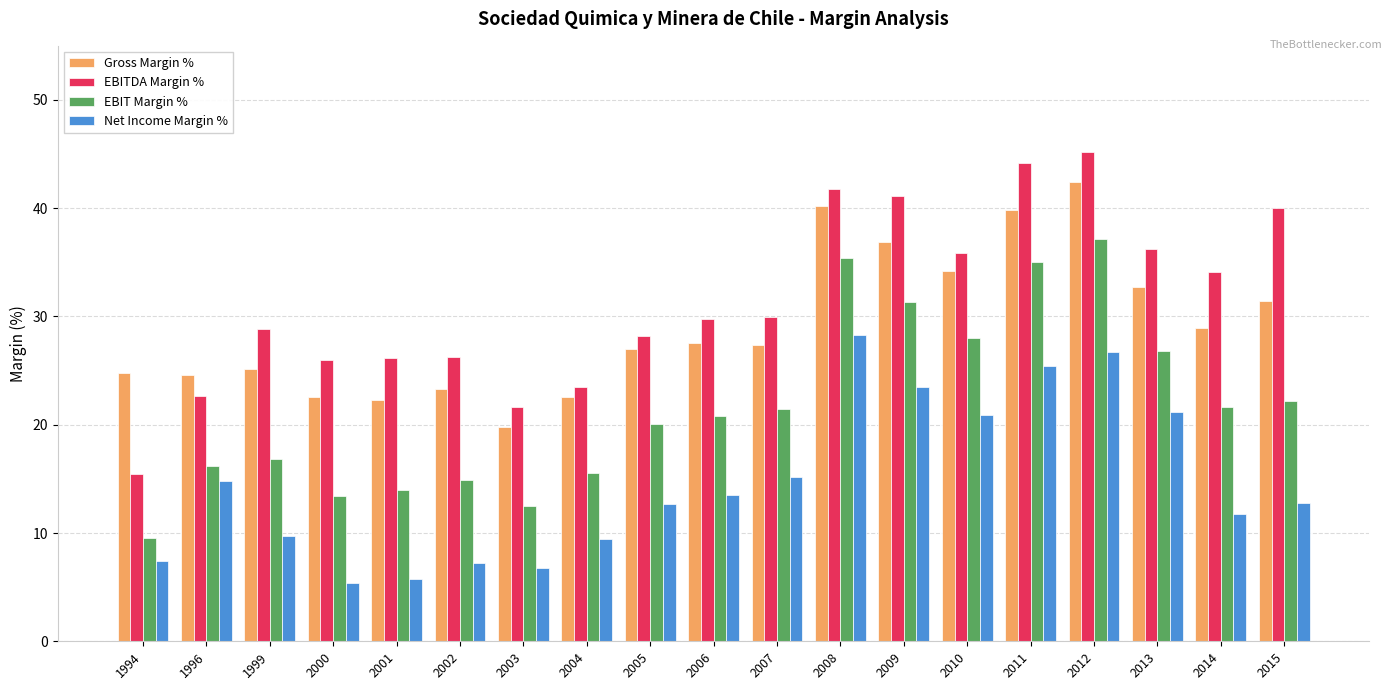

What is the sum of all Gross Margin % values?

553.5